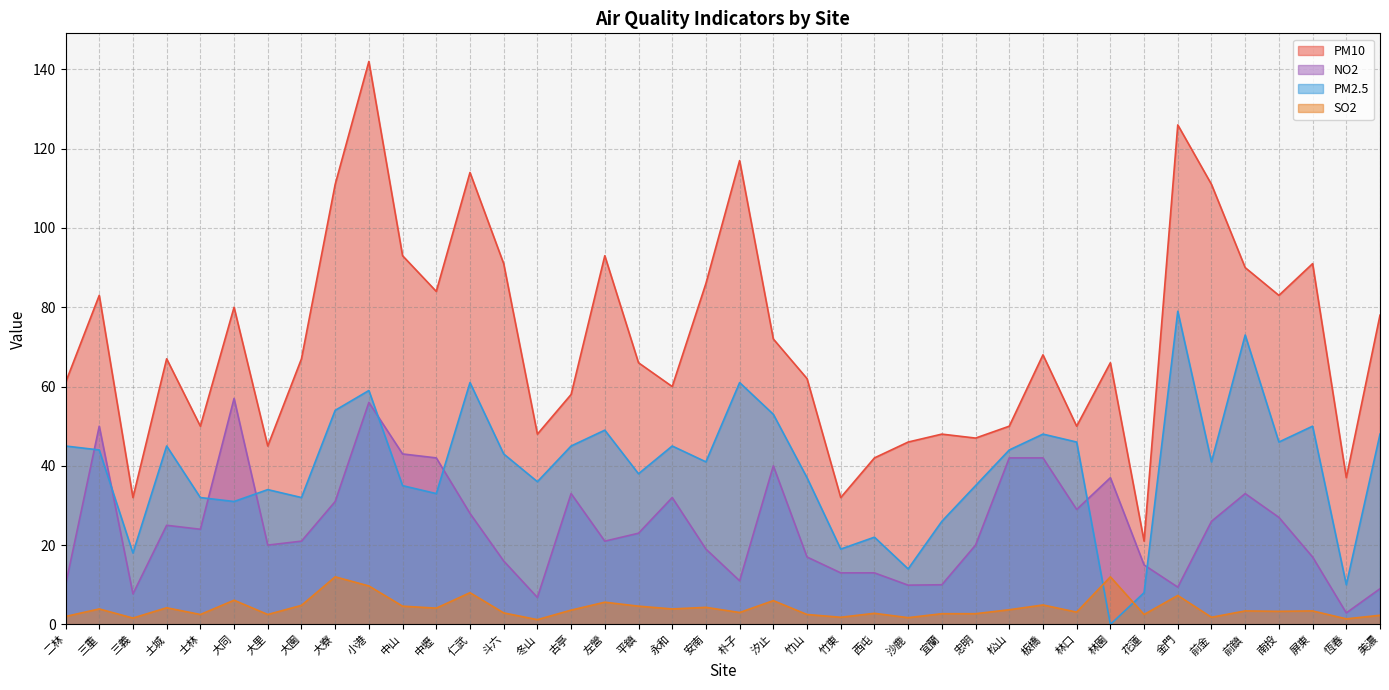

Between 大里 and 中山, which series saw the biggest shift?

PM10